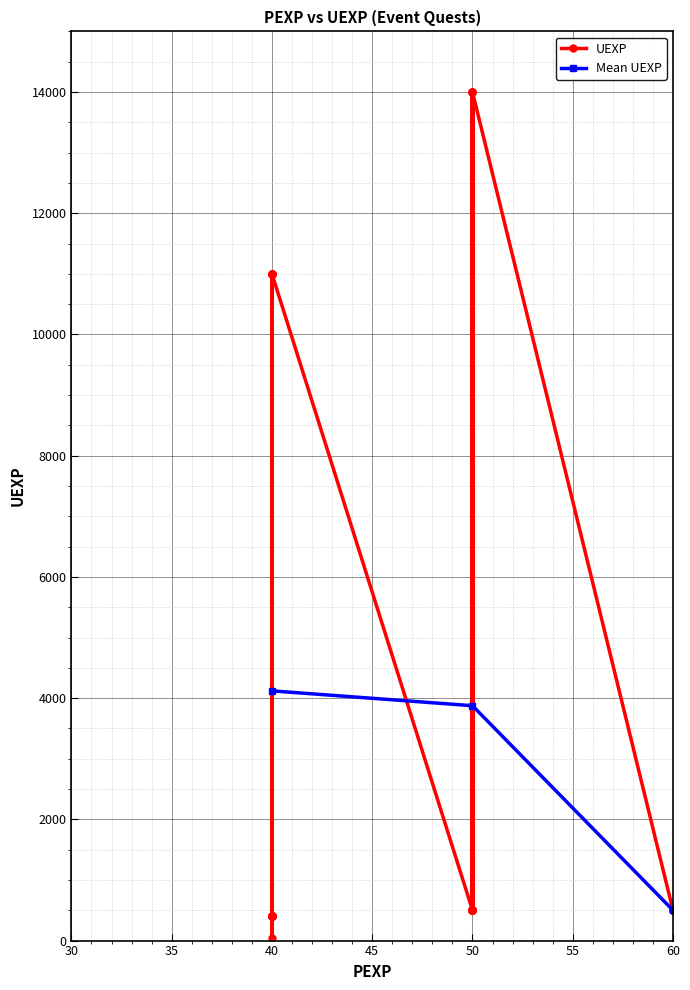

What is the value of the Mean UEXP point at the 2nd from the left?

3875